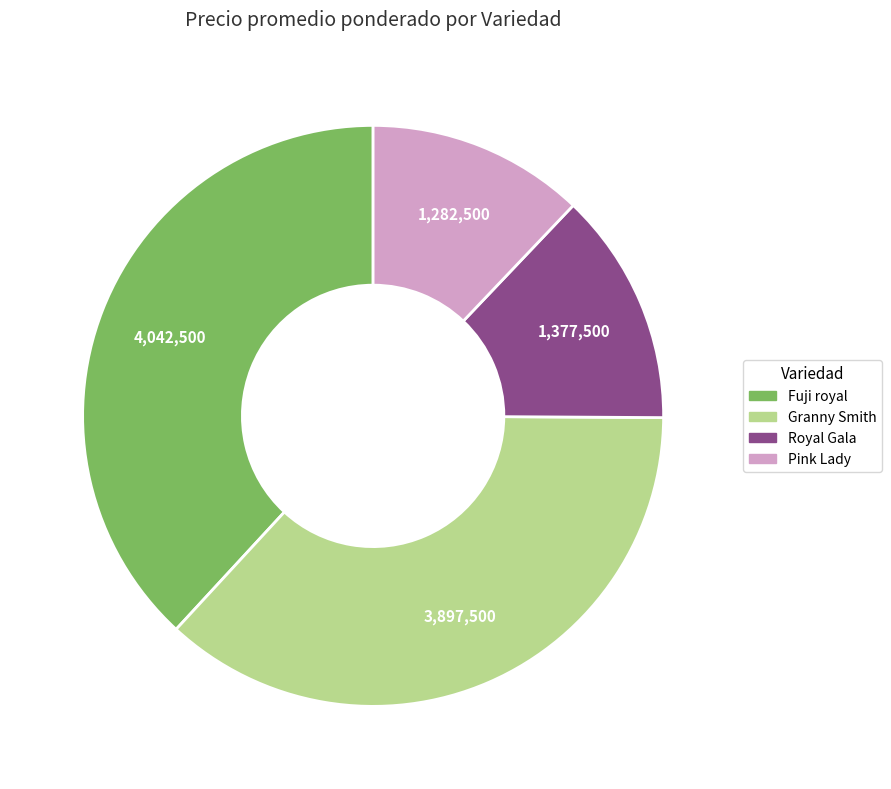

Is there any slice that represents more than half of the pie?

No